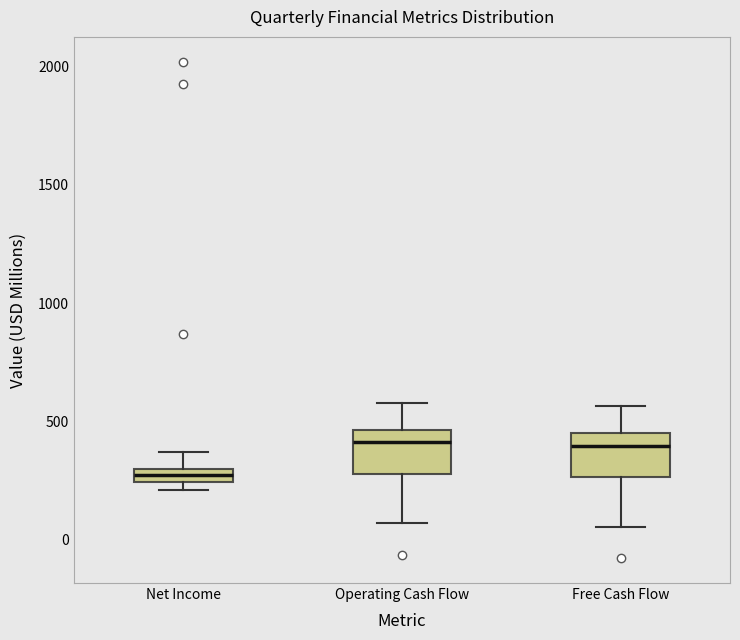

Where is the lower edge of the box for Net Income on the y-axis? The values are not printed on the chart, so give them approximately, as read against the axis.

250